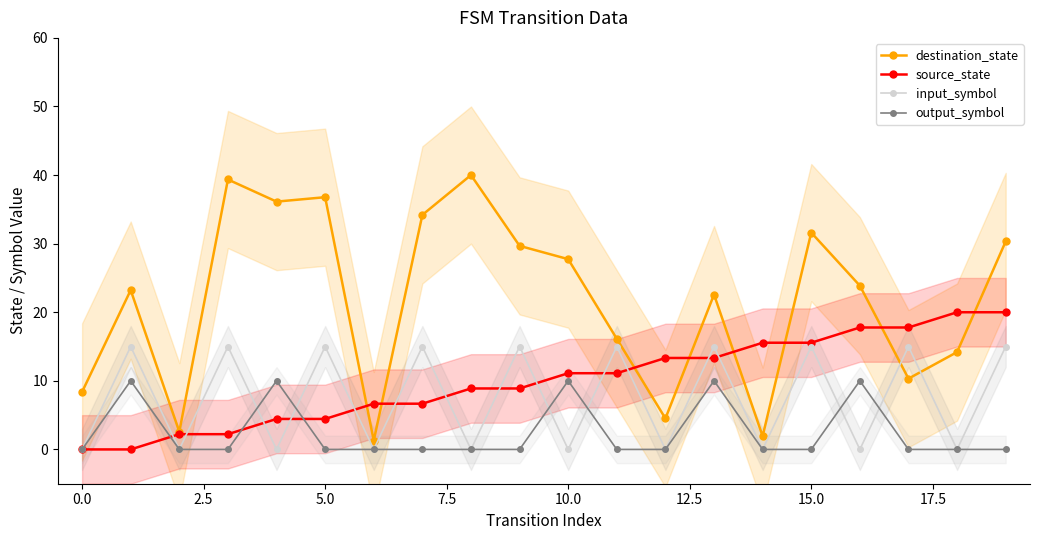

True or false: destination_state has a value of 3.5 at 0.0.

False